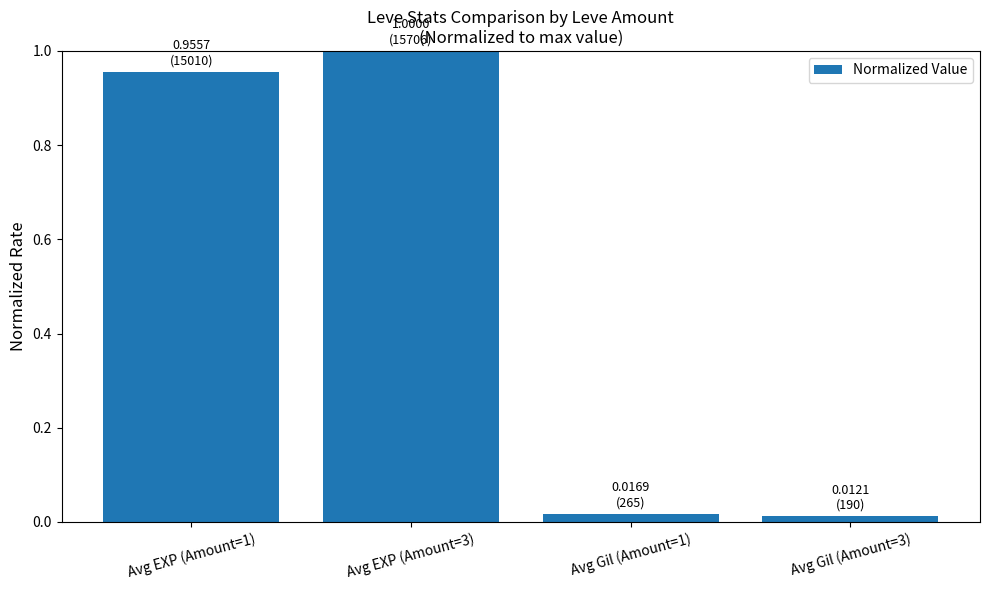

What is the label of the 4th bar from the left?

Avg Gil (Amount=3)